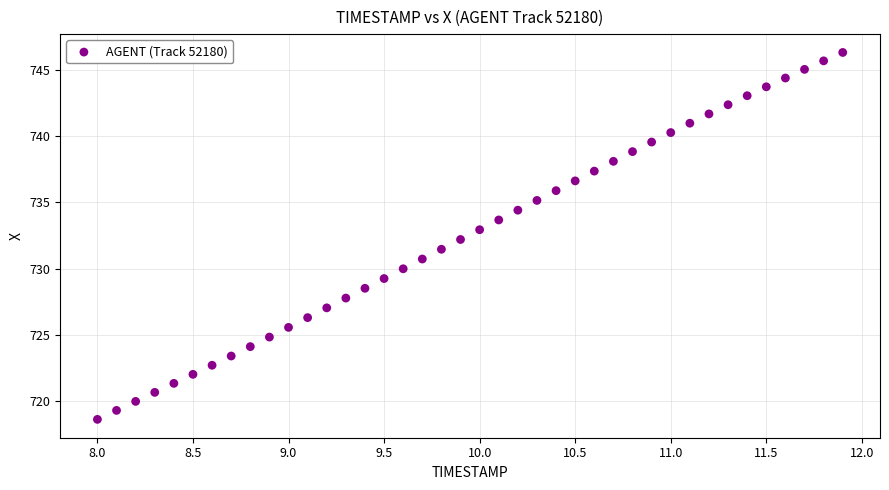

What is the range of Y values (max minus min)?

27.8